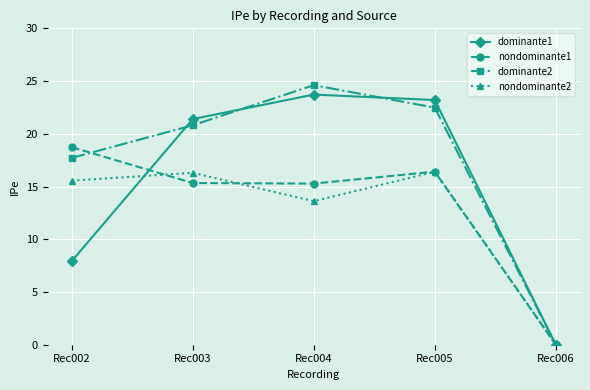

Where is nondominante2 nearest to the value 8?

Rec004